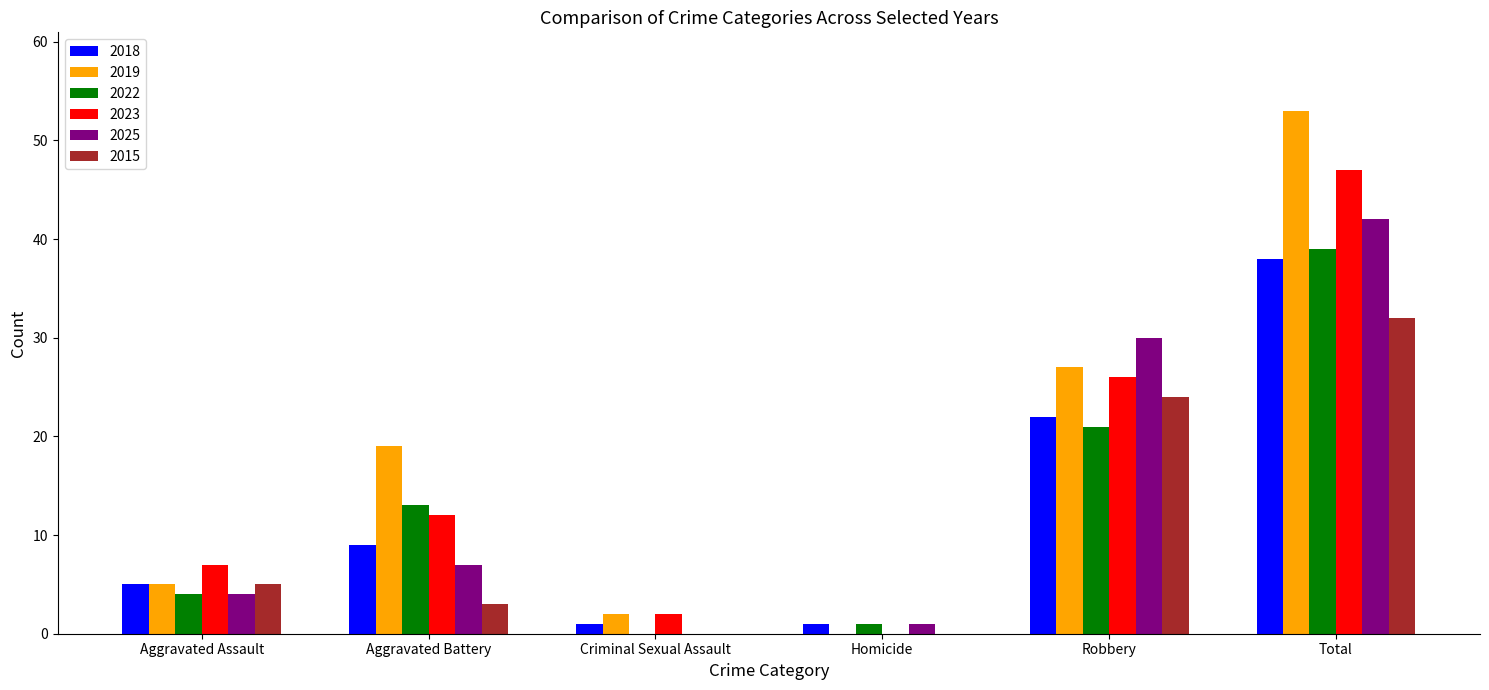

Read the 2023 value at Aggravated Battery, to the nearest 10.

10